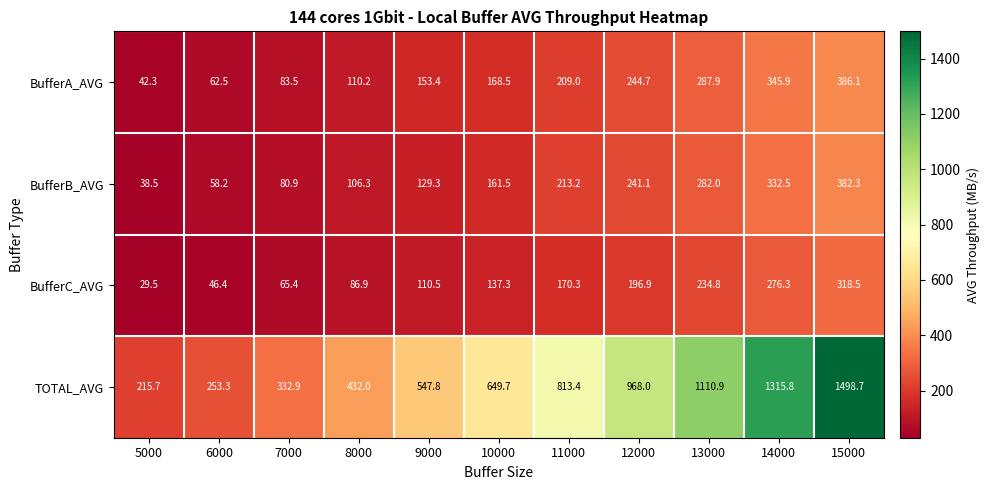

What is the smallest value displayed?

29.5